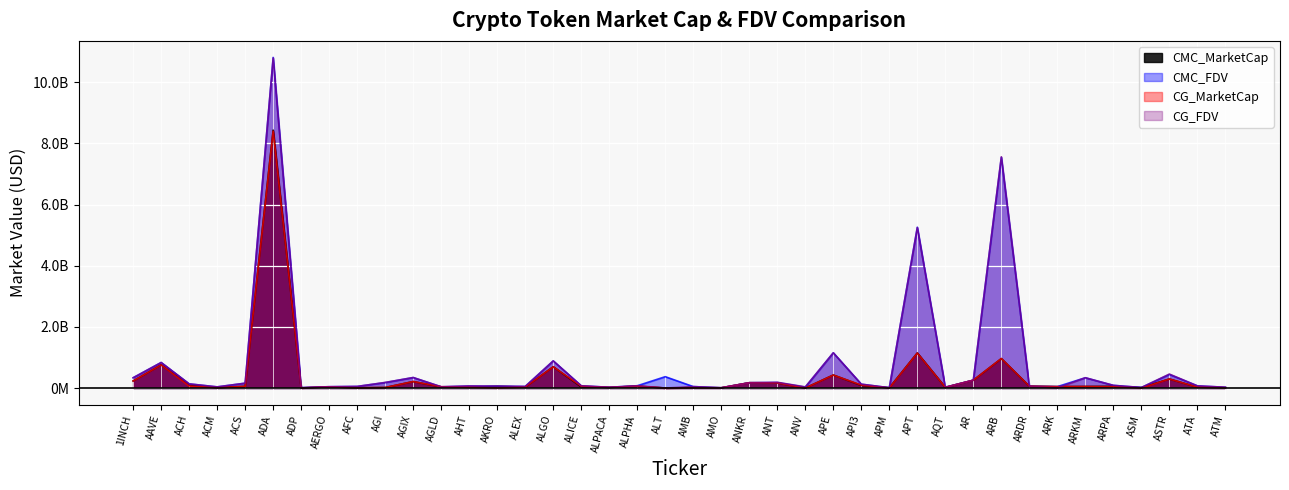

What is the approximate value of CG_MarketCap at ACM?

11498478.0